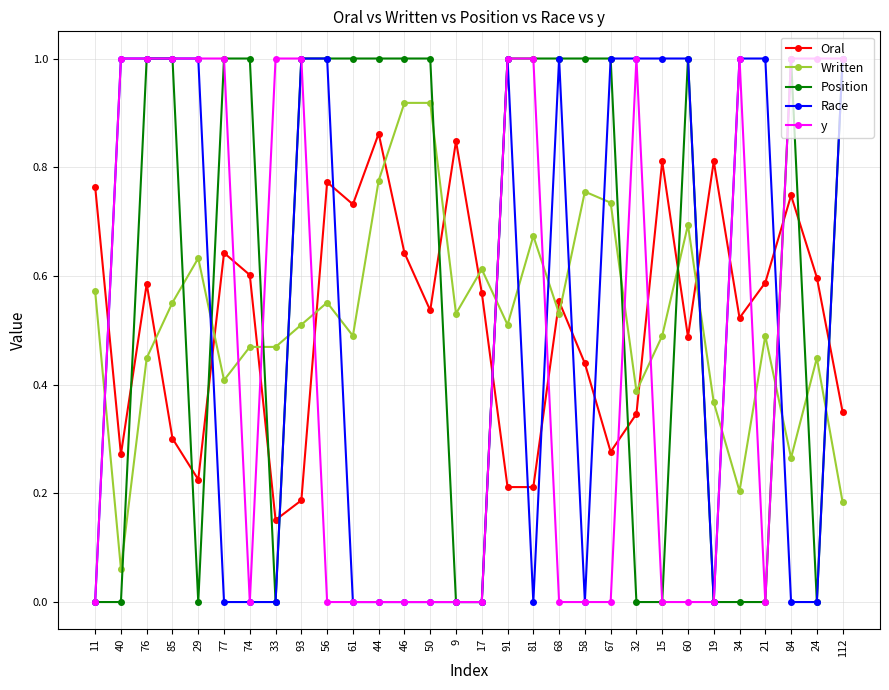

Count the number of data series in this chart.

5